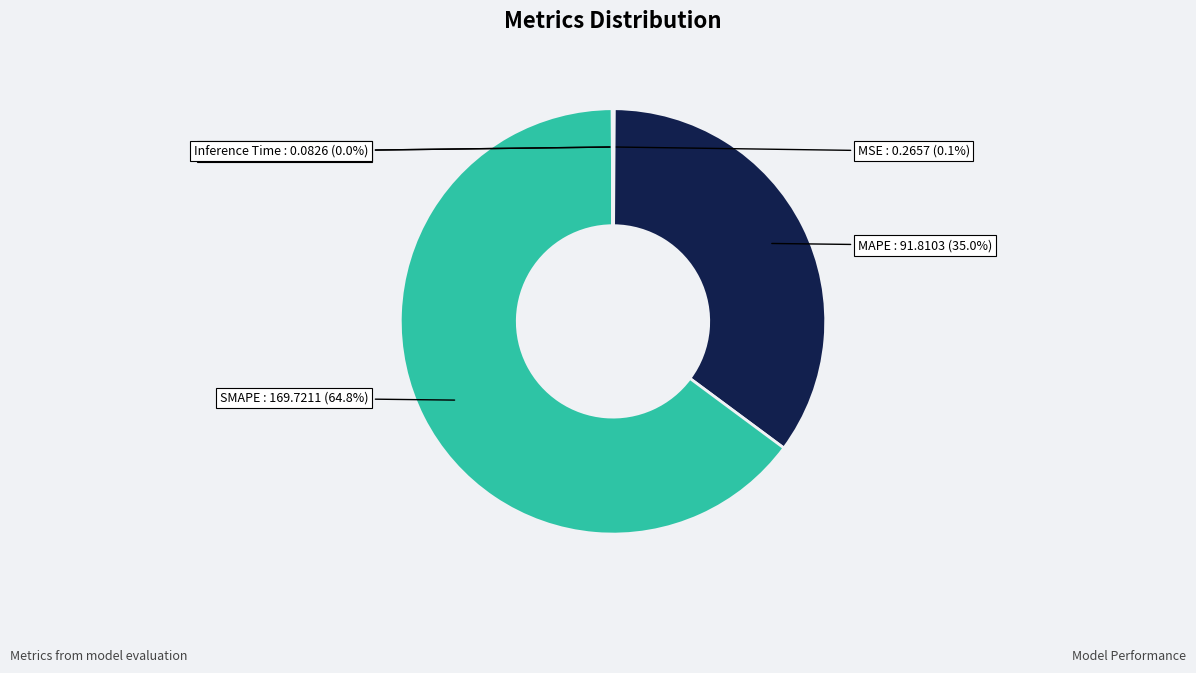

Which category has the biggest portion of the pie?

SMAPE